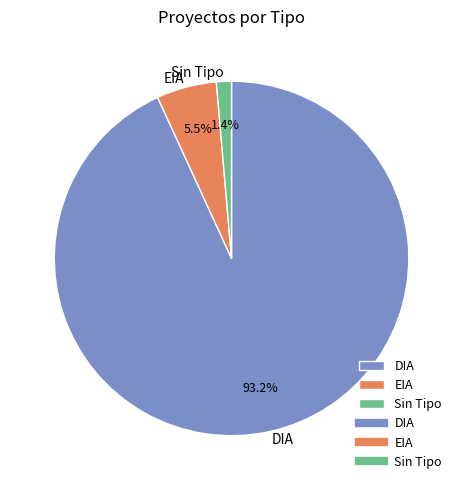

Rank the categories by value from highest to lowest.

DIA, EIA, Sin Tipo